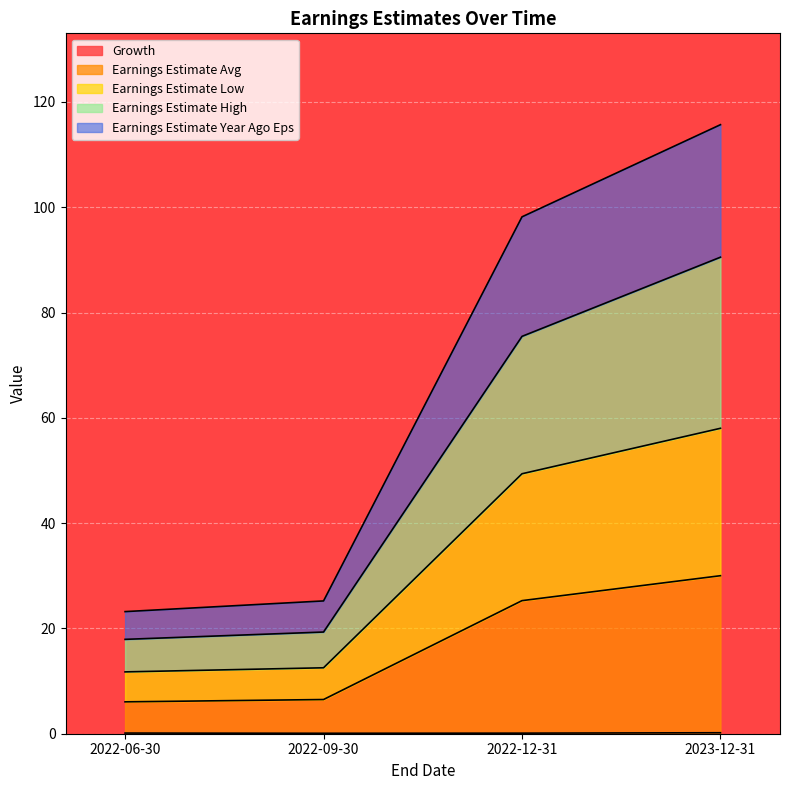

What is the difference between the highest and lowest values at 2023-12-31?

115.5